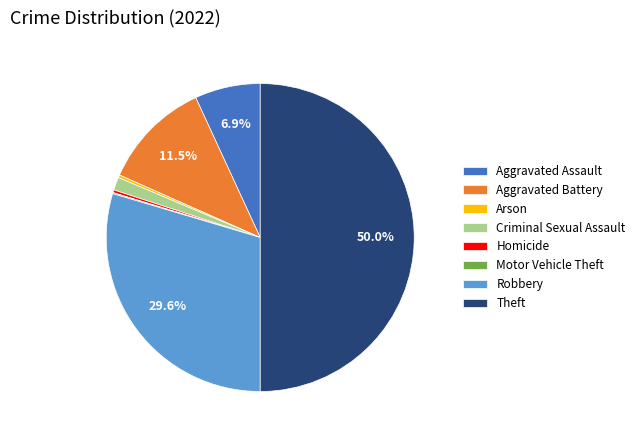

What is the ratio of the value at Aggravated Battery to the value at Aggravated Assault?

1.7